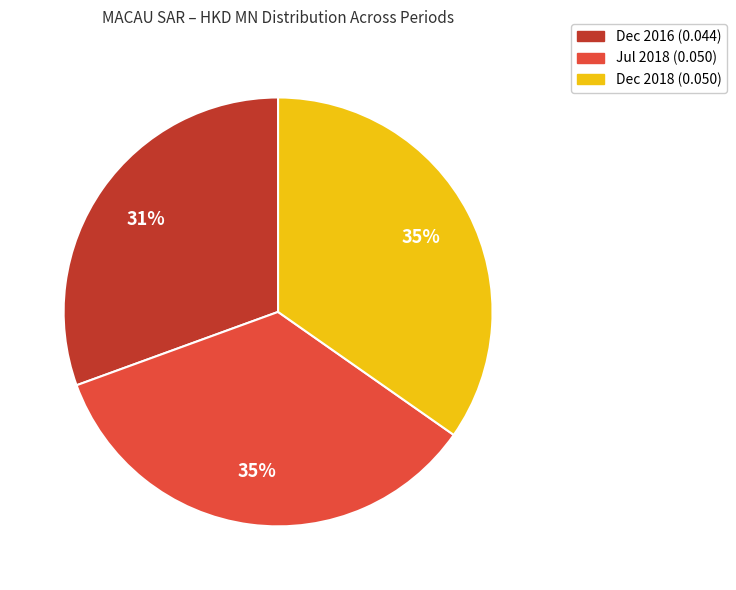

Is there any slice that represents more than half of the pie?

No